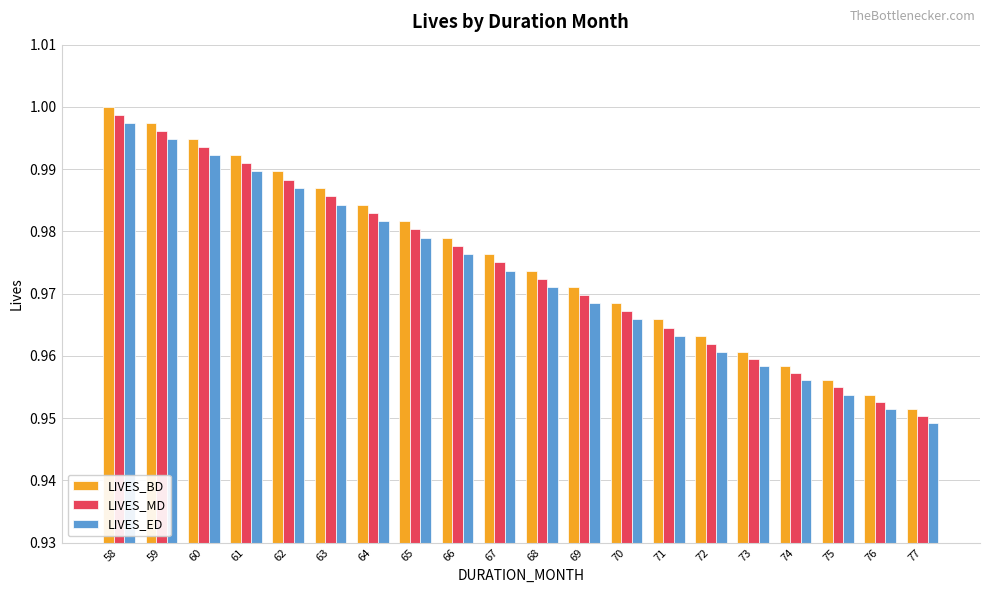

Where is LIVES_BD nearest to the value 0?

77